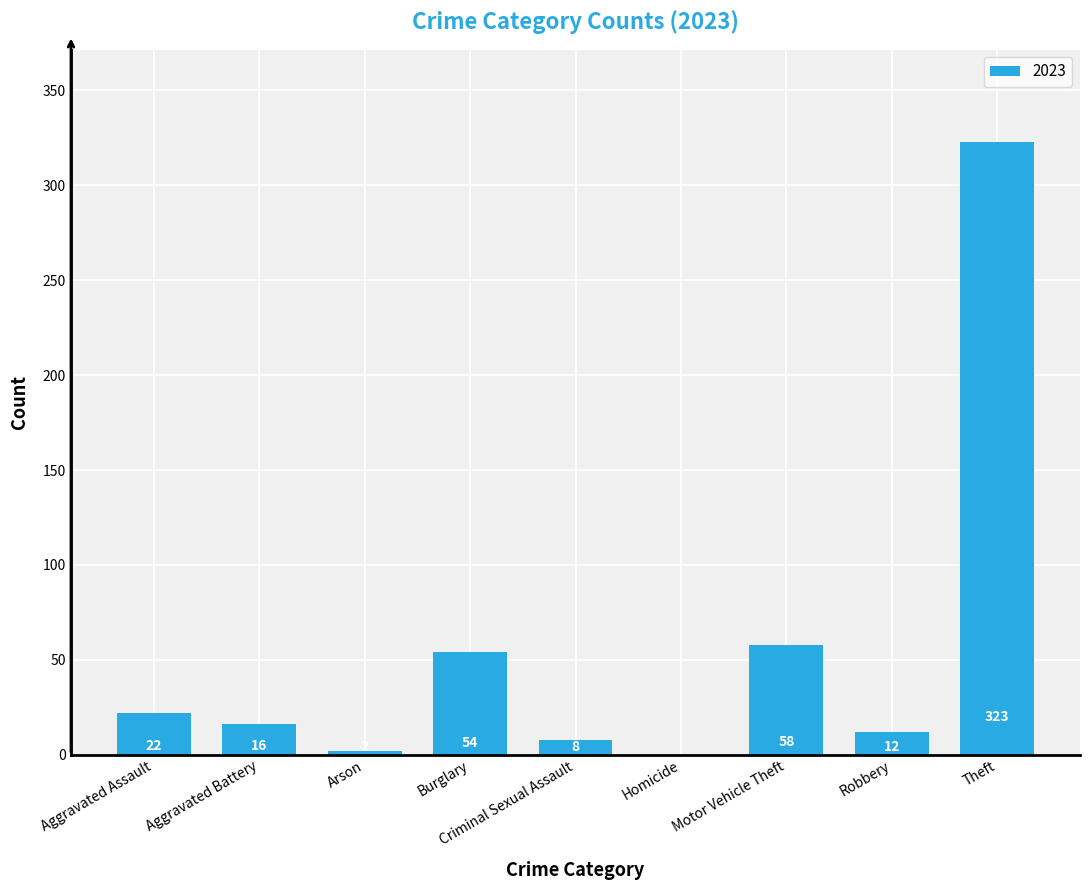

The value at Aggravated Assault is 39. True or false?

False